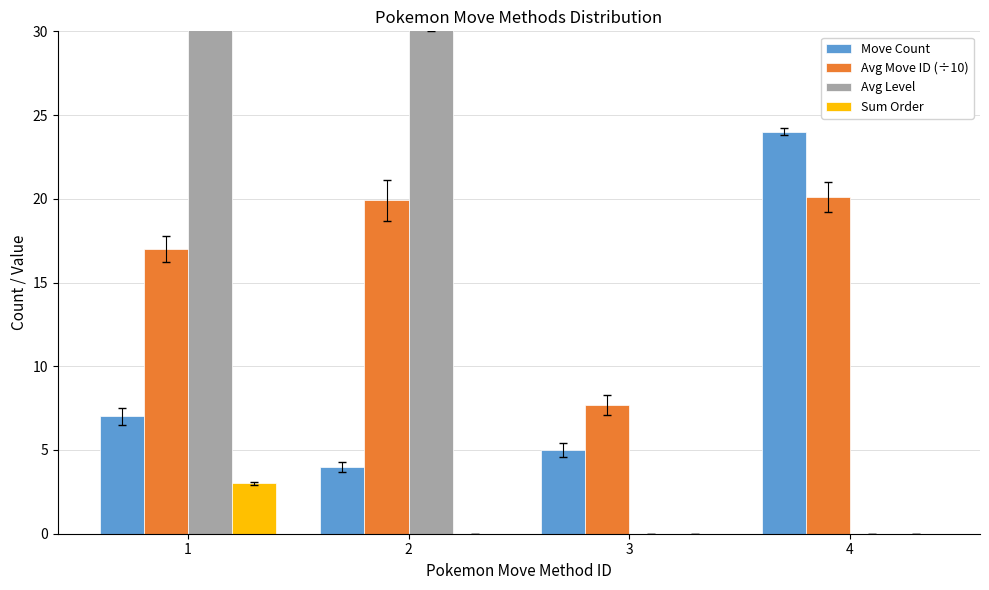

What is the difference between the maximum and minimum values in the Move Count series?

20.0